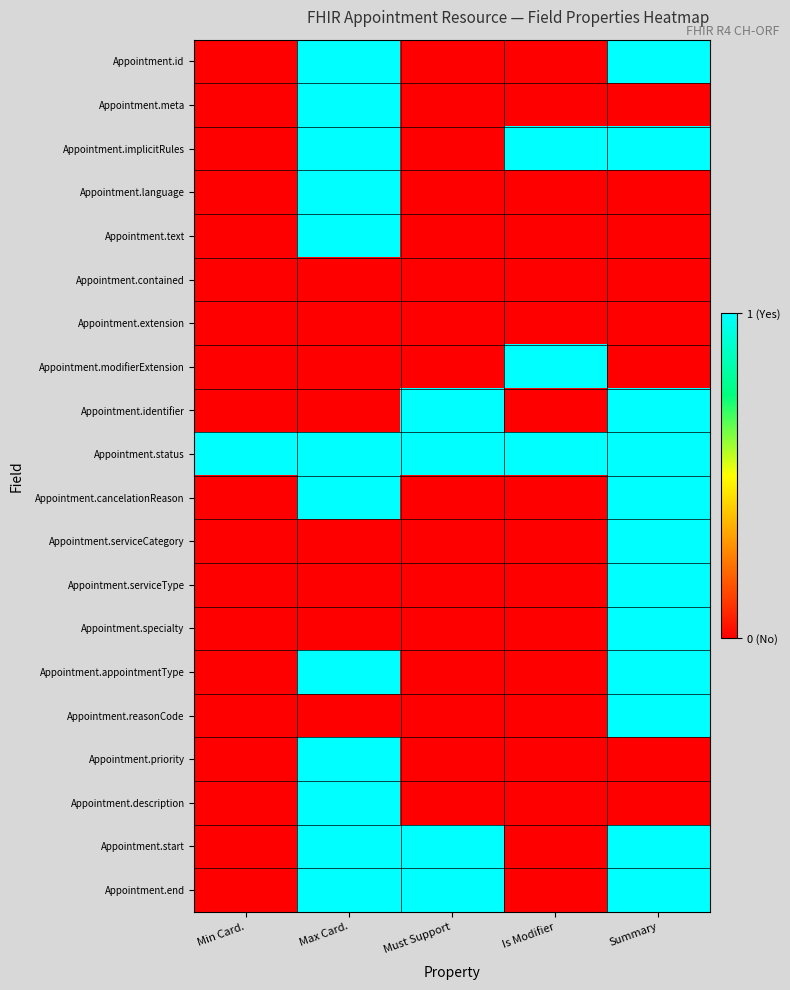

List the series in order of their peak value, highest first.

Appointment.id, Appointment.meta, Appointment.implicitRules, Appointment.language, Appointment.text, Appointment.modifierExtension, Appointment.identifier, Appointment.status, Appointment.cancelationReason, Appointment.serviceCategory, Appointment.serviceType, Appointment.specialty, Appointment.appointmentType, Appointment.reasonCode, Appointment.priority, Appointment.description, Appointment.start, Appointment.end, Appointment.contained, Appointment.extension